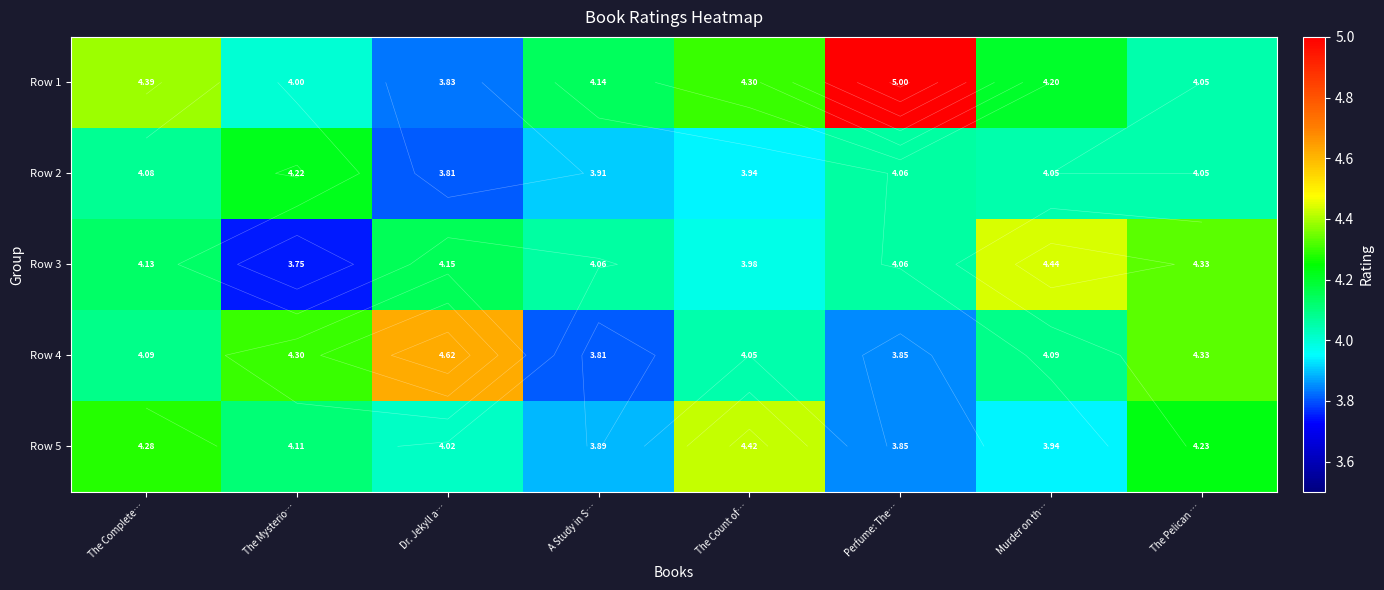

What is the minimum value for Row 4?

3.8